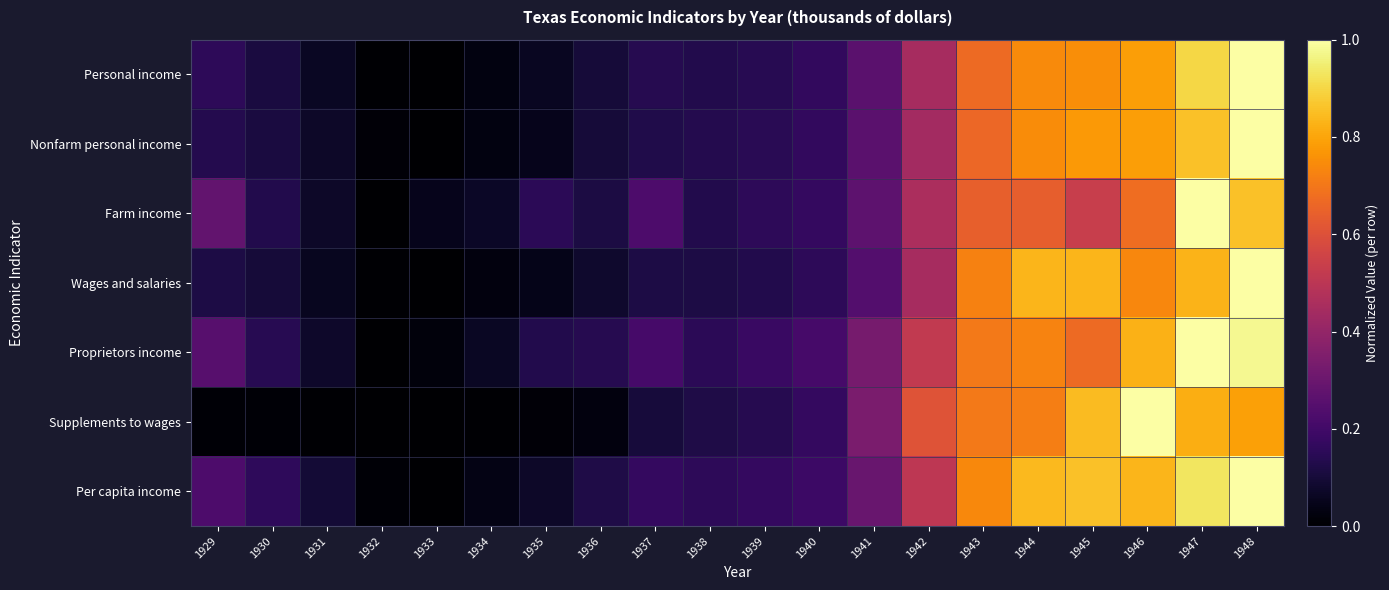

At how many categories does at least one series exceed 0?

20